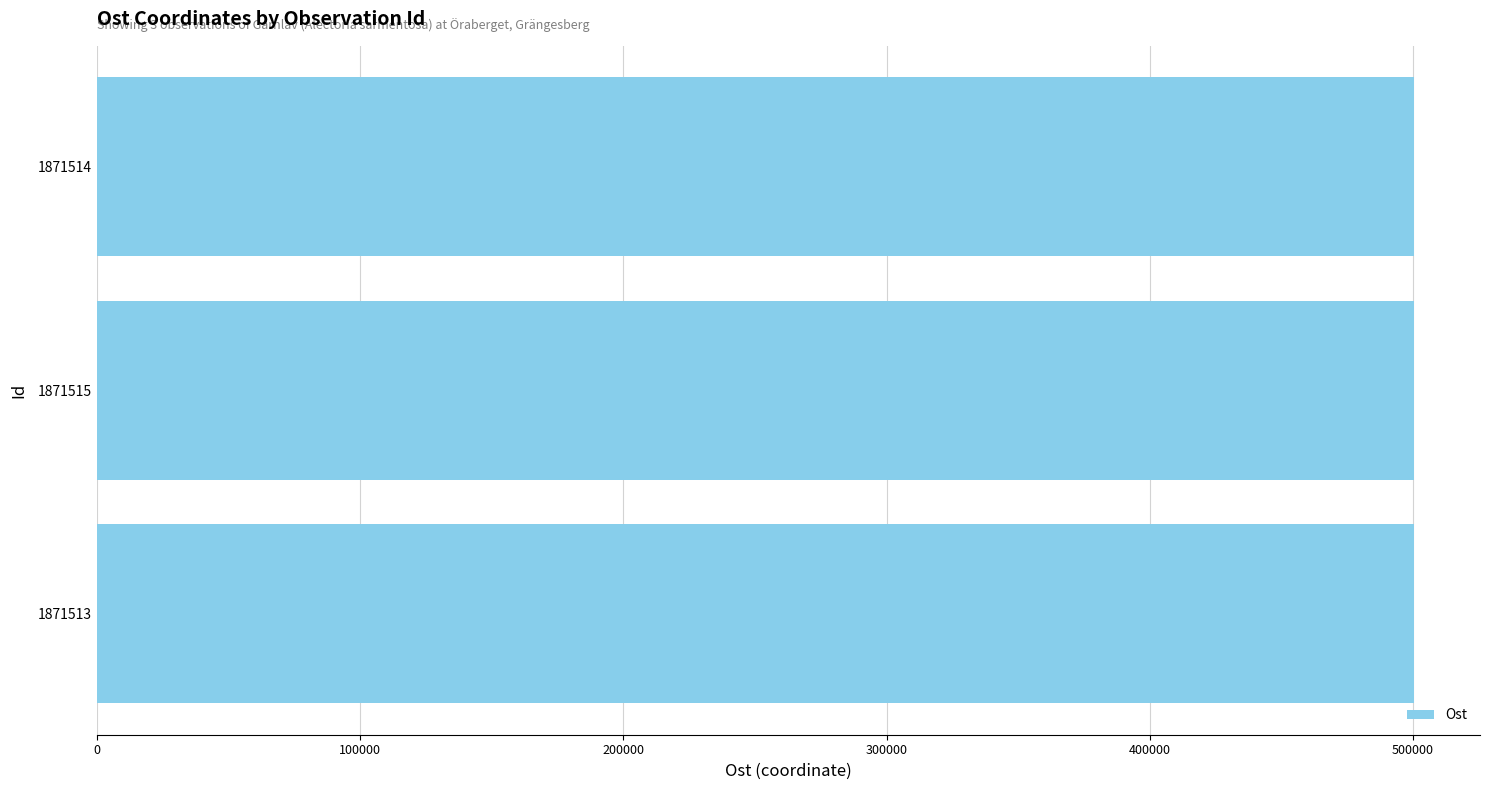

What is the maximum value shown in the chart?

500409.4